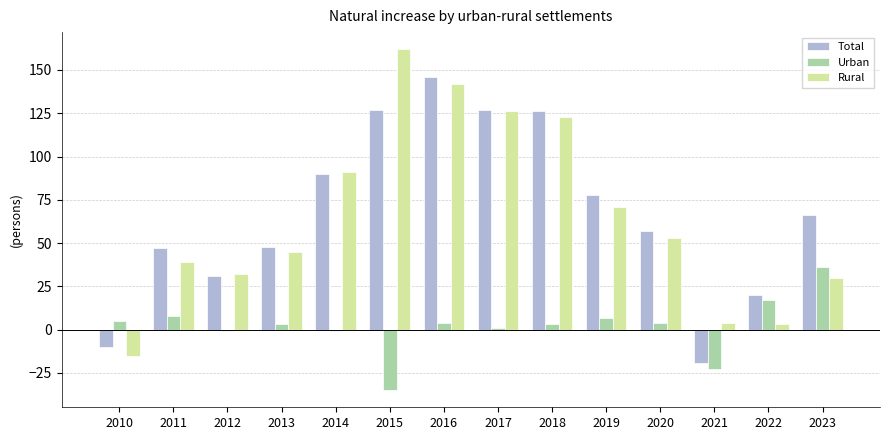

Are the bars horizontal?

No